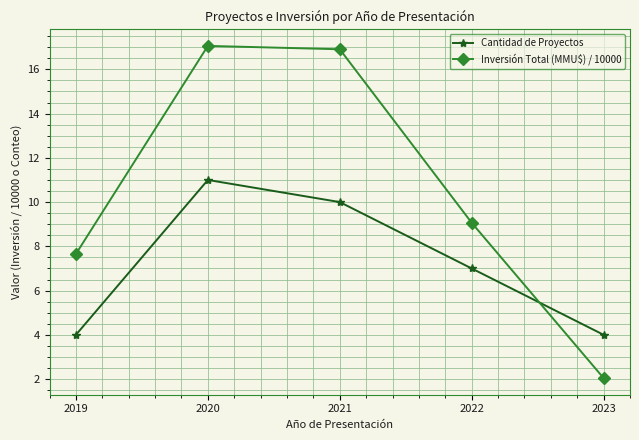

Is it true that Cantidad de Proyectos equals 7.0 at 2022?

True